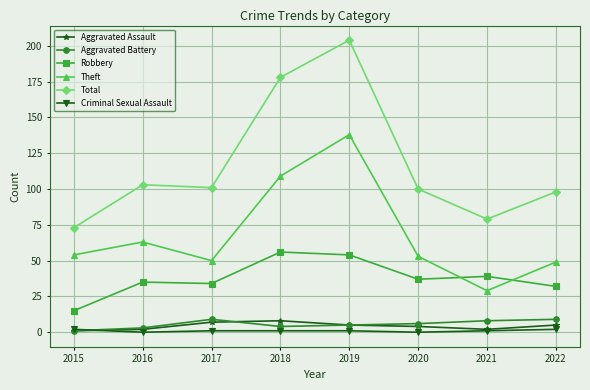

Reading right to left, extract all data points from this chart.

Aggravated Assault: 2022=5	2021=2	2020=4	2019=5	2018=8	2017=7	2016=2	2015=1
Aggravated Battery: 2022=9	2021=8	2020=6	2019=5	2018=4	2017=9	2016=3	2015=1
Robbery: 2022=32	2021=39	2020=37	2019=54	2018=56	2017=34	2016=35	2015=15
Theft: 2022=49	2021=29	2020=53	2019=138	2018=109	2017=50	2016=63	2015=54
Total: 2022=98	2021=79	2020=100	2019=204	2018=178	2017=101	2016=103	2015=73
Criminal Sexual Assault: 2022=2	2021=1	2020=0	2019=1	2018=1	2017=1	2016=0	2015=2